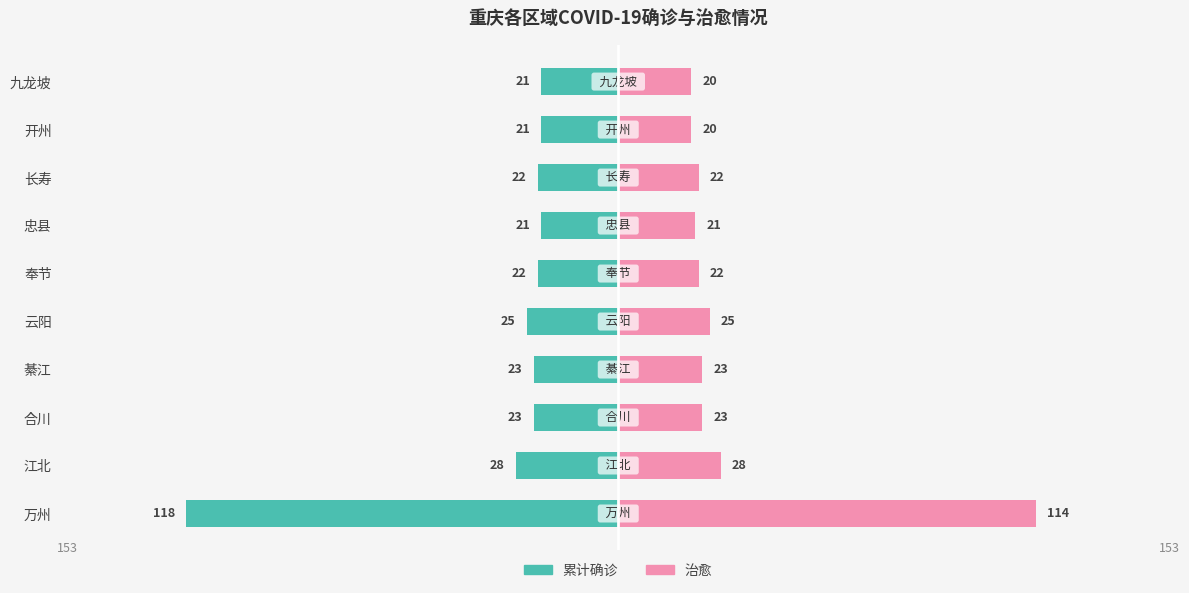

Rank the series at 开州 from highest to lowest value.

治愈, 累计确诊